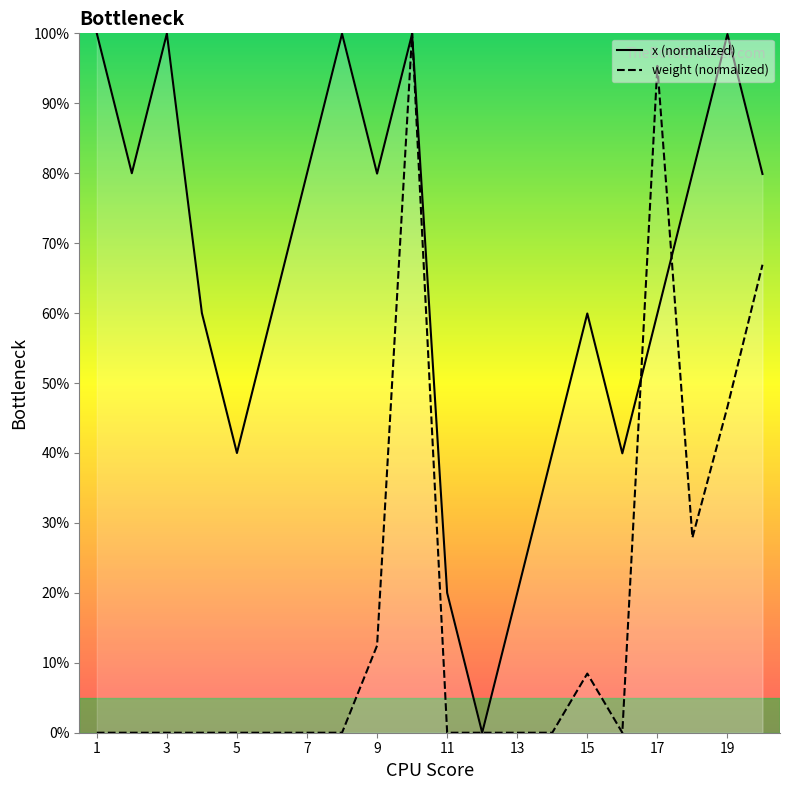

How many data points in x (normalized) are less than 79?

10